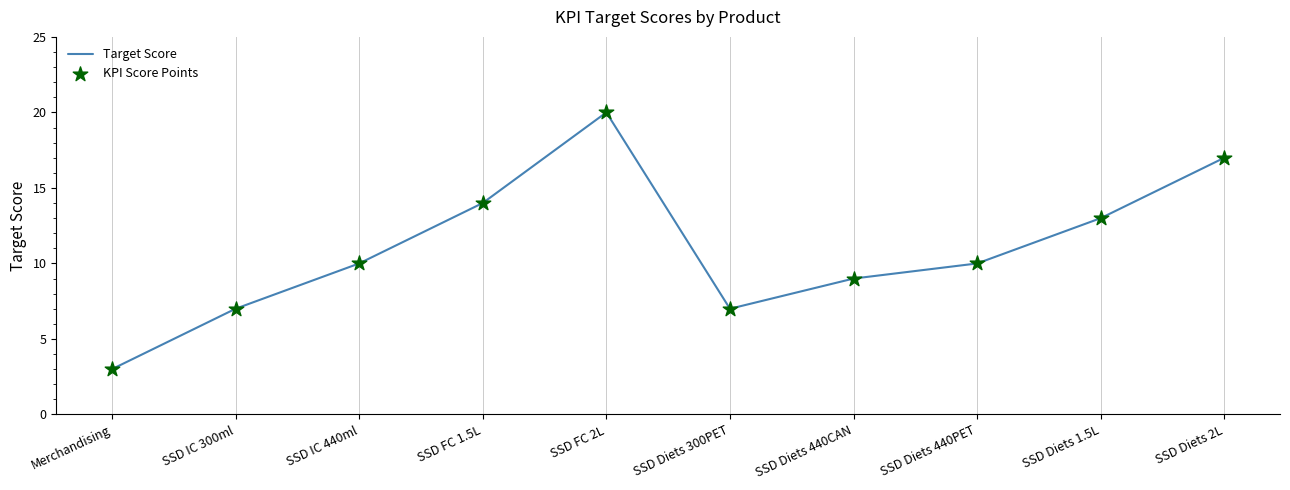

True or false: the data shows 7 at SSD FC 1.5L.

False